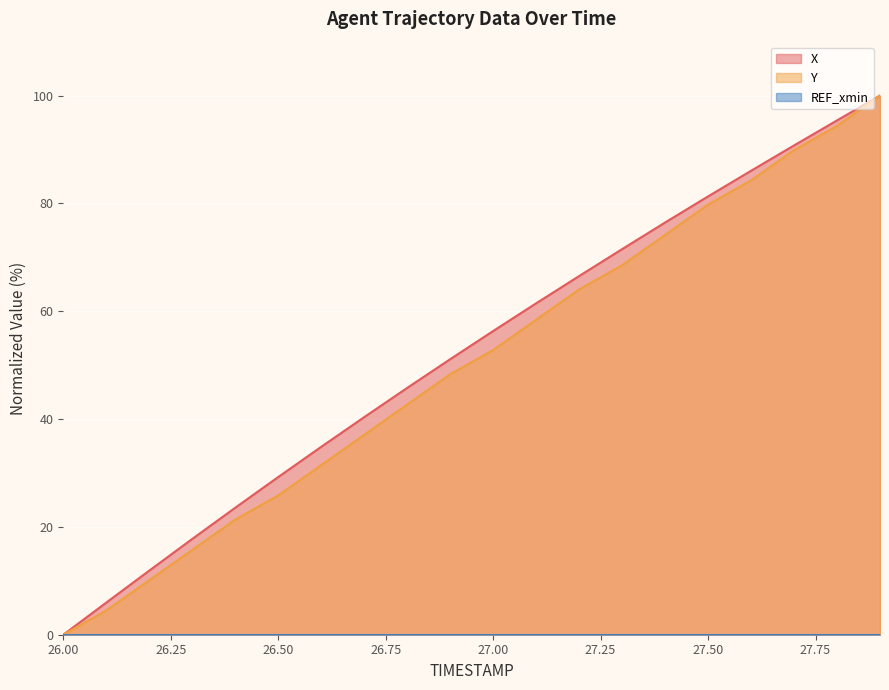

What is the difference between the maximum and minimum values in the Y series?

100.0